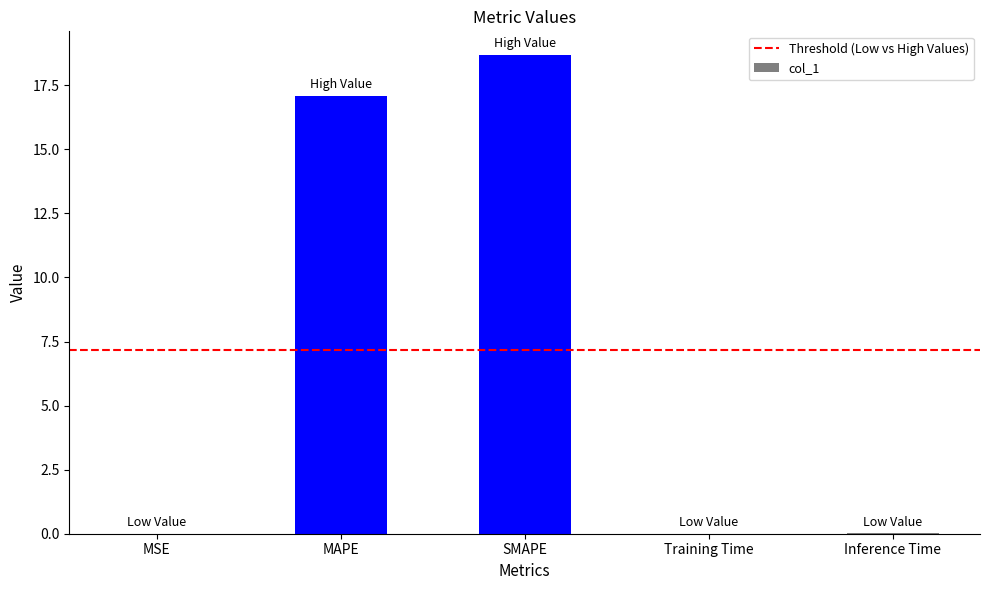

Are the bars horizontal?

No